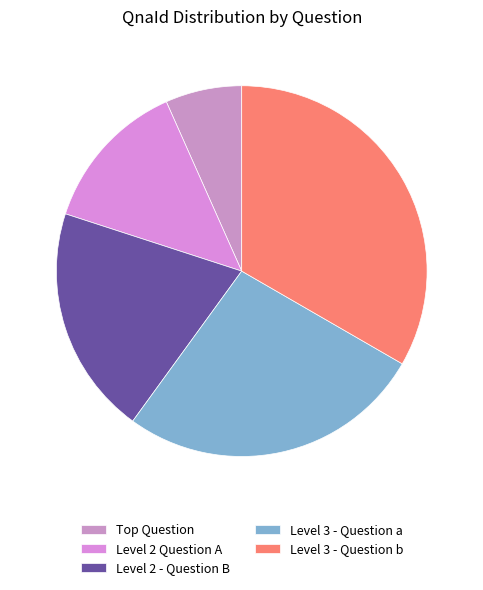

Is the sum of Level 2 Question A and Level 3 - Question a greater than half?

No